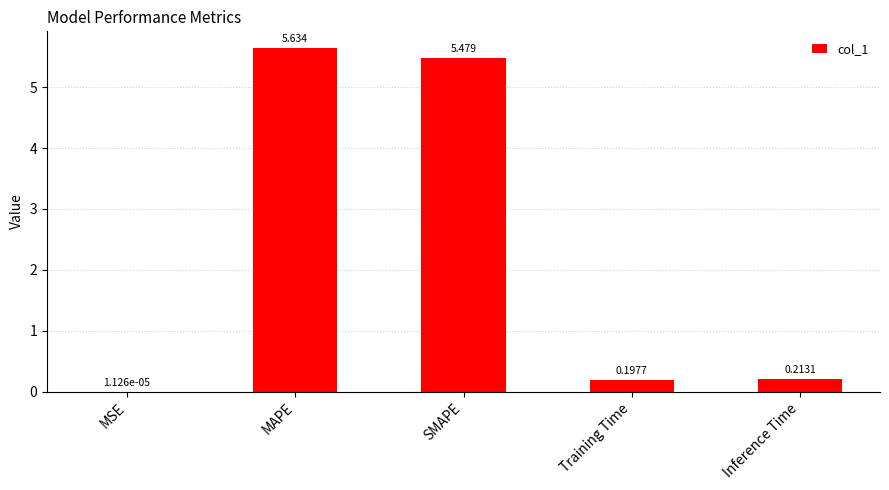

What is the change in value from MAPE to Training Time?

-5.4